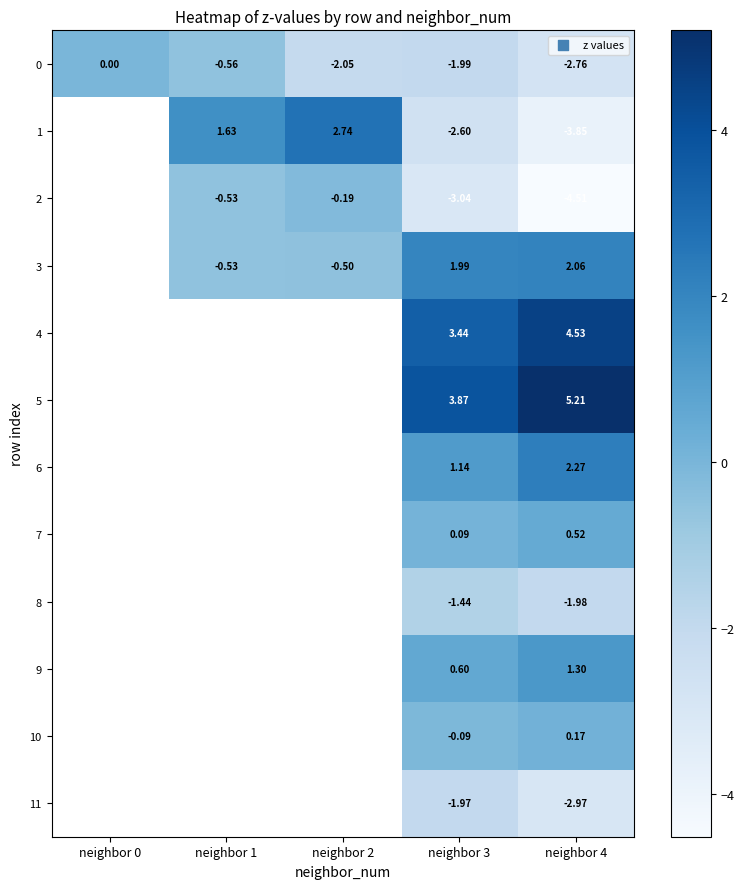

Is the value of 1 at neighbor 2 greater than the value of 9 at neighbor 3?

Yes